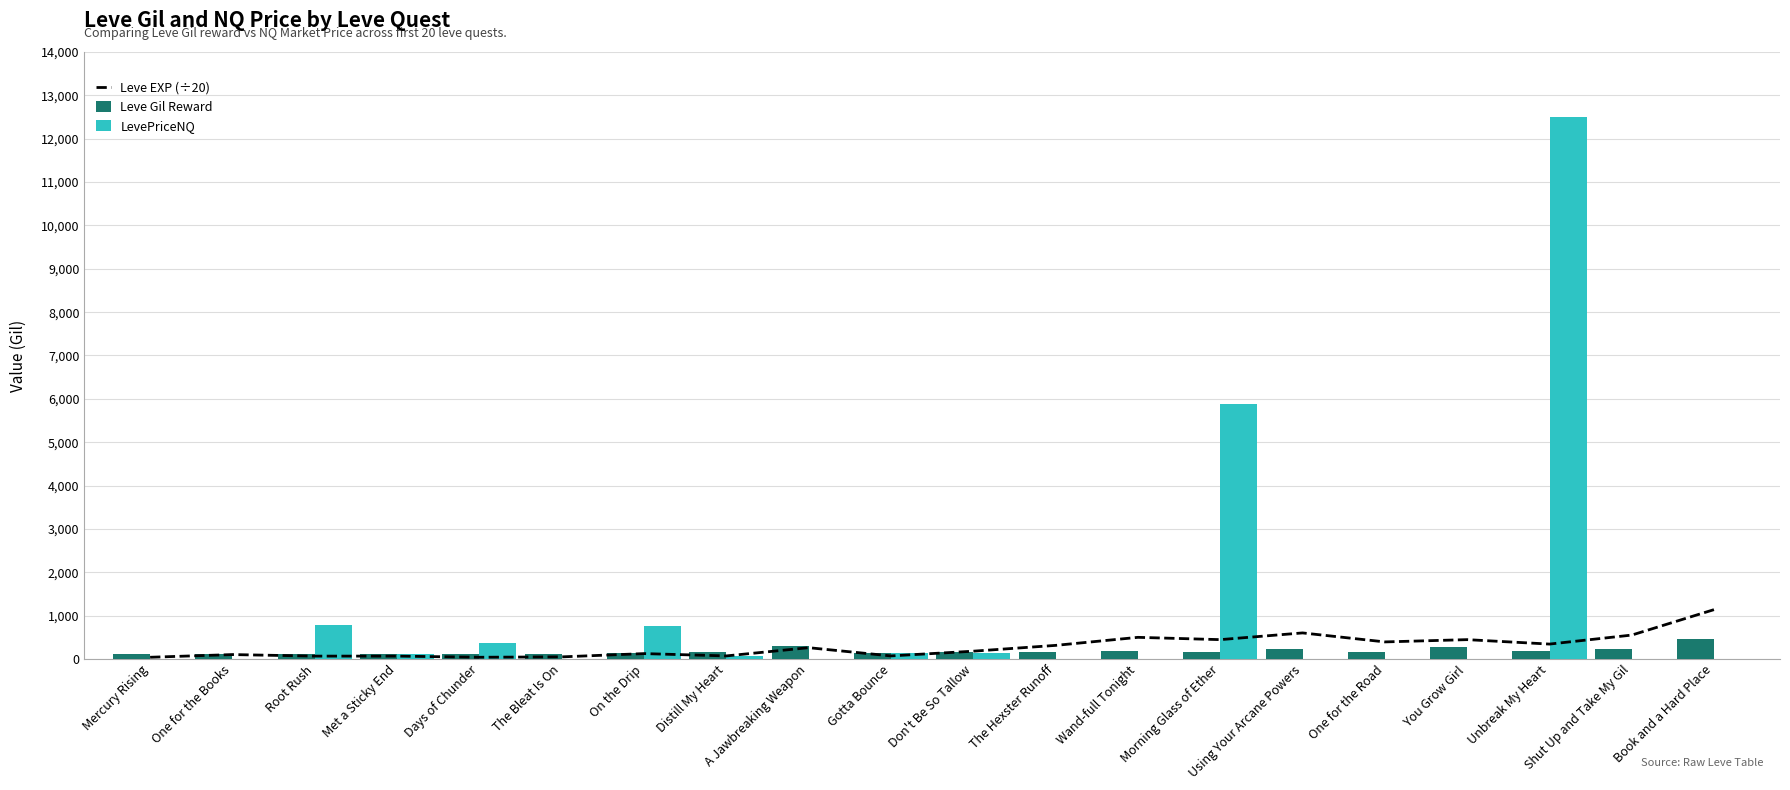

What is the difference between the second highest and second lowest values in the LevePriceNQ series?

5882.6